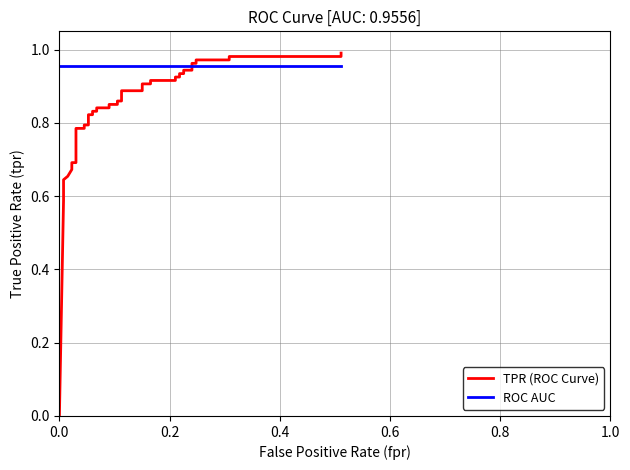

What is the sum of all ROC AUC values?

38.2